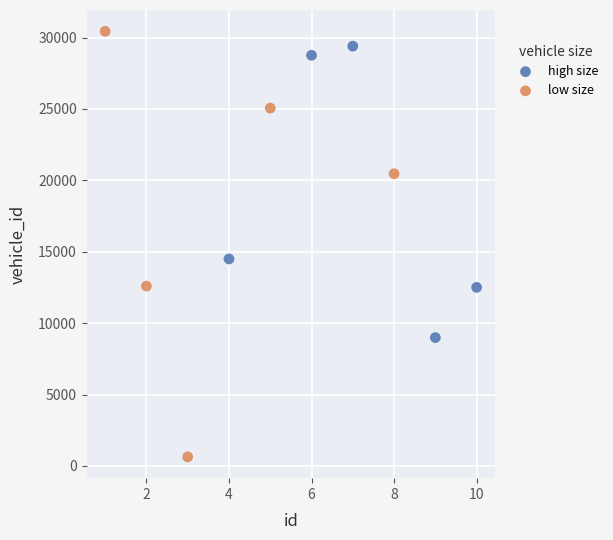

Which series contains the lowest Y value?

low size